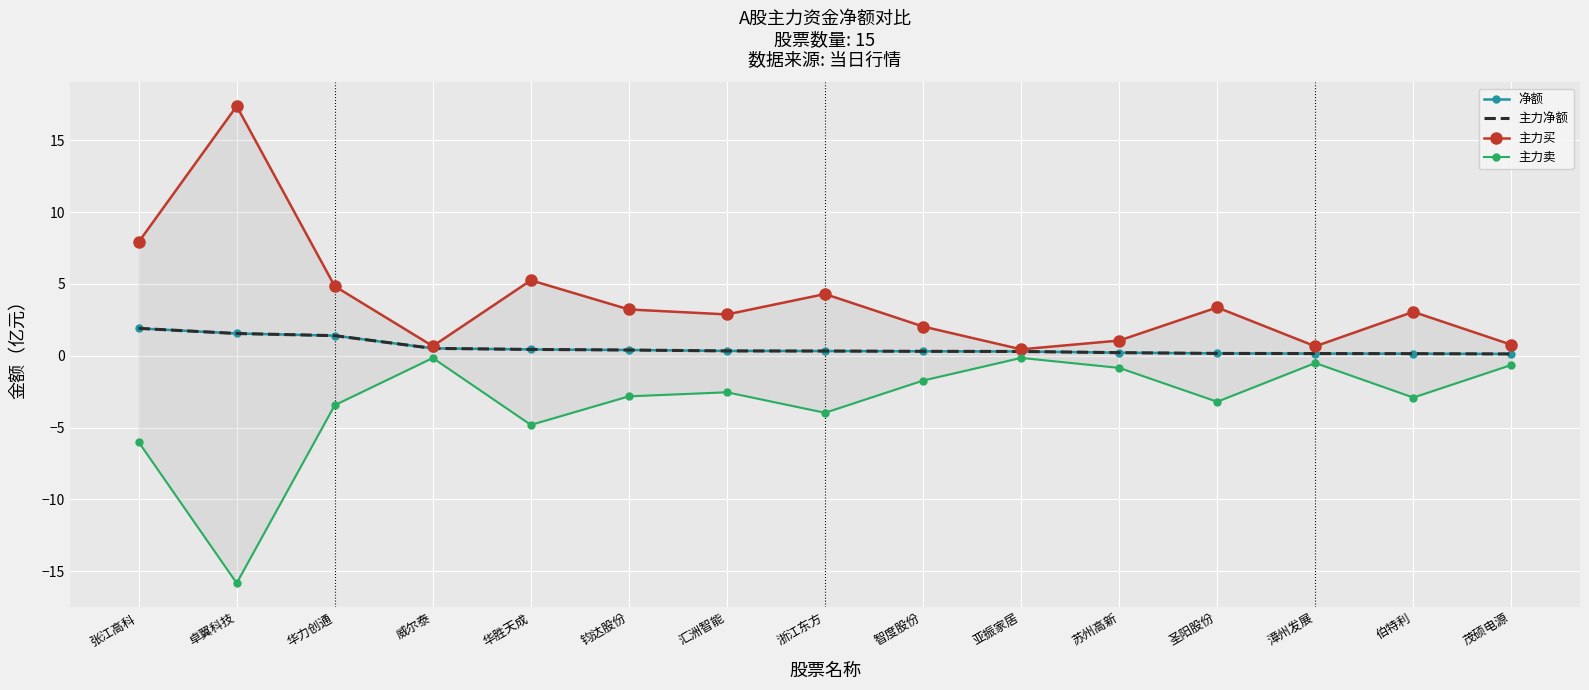

What are all the series names shown in the legend?

净额, 主力净额, 主力买, 主力卖